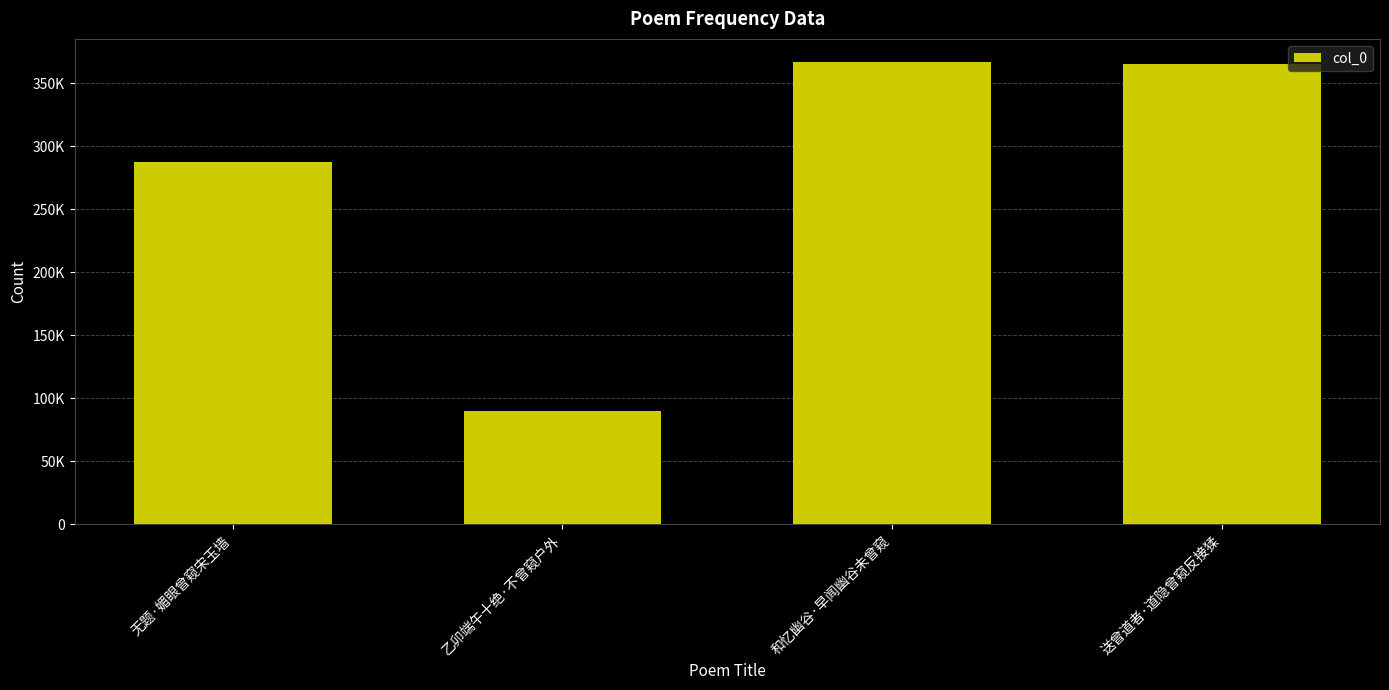

Which has a higher value, 无题·媚眼曾窥宋玉墙 or 和忆幽谷·早闻幽谷未曾窥?

和忆幽谷·早闻幽谷未曾窥